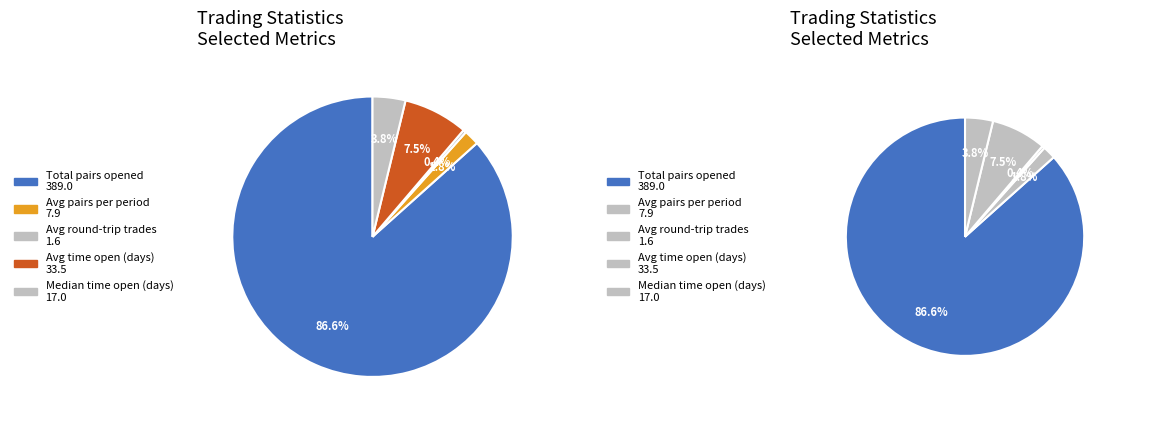

What is the majority slice?

Total pairs opened